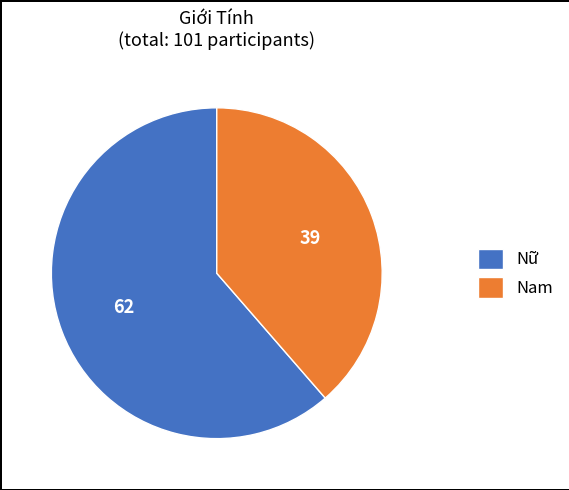

Count the number of slices in the pie.

2